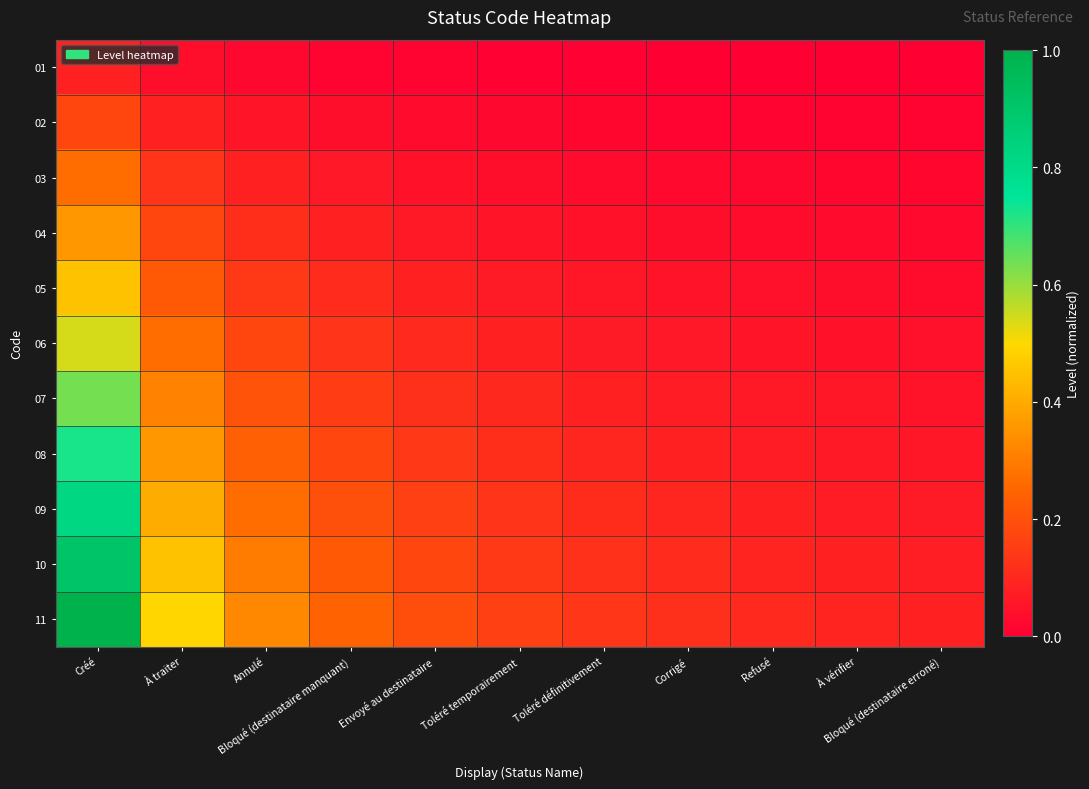

How many data points does each series have?

11